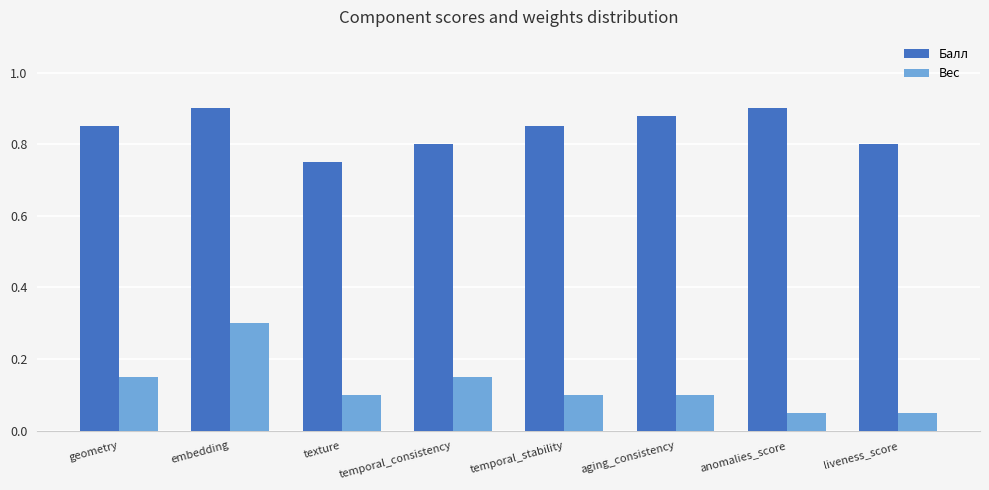

What is the label of the 7th bar from the left?

anomalies_score